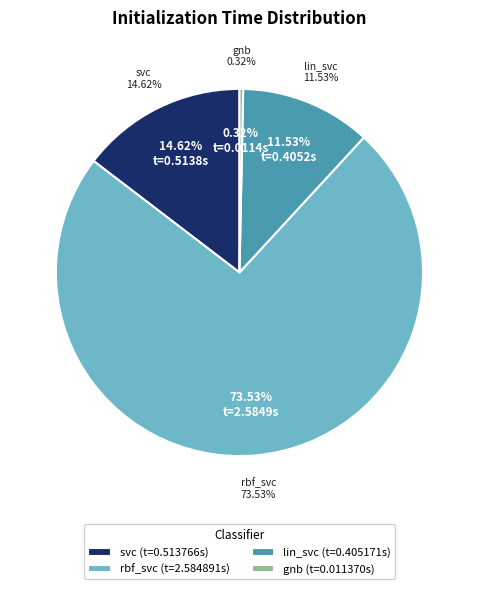

The lin_svc slice represents 12% of the pie. True or false?

True